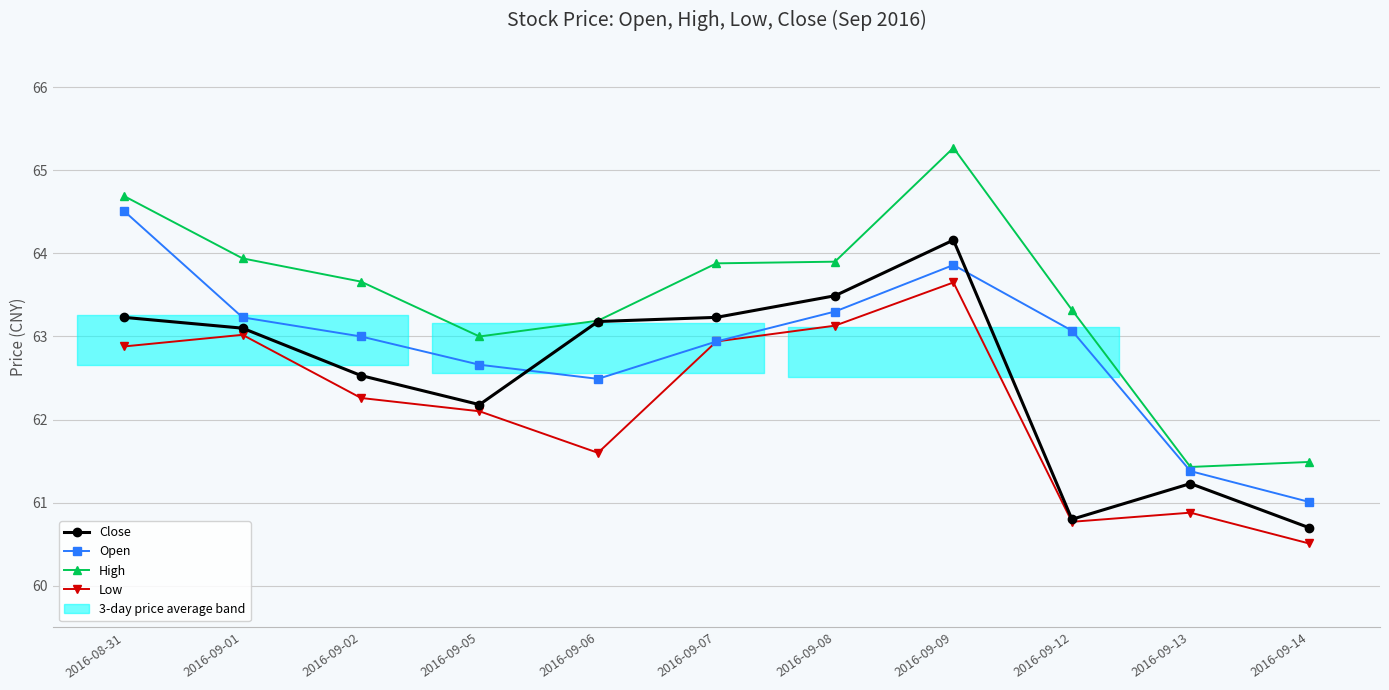

List the labels in order of Open value, smallest first.

2016-09-14, 2016-09-13, 2016-09-06, 2016-09-05, 2016-09-07, 2016-09-02, 2016-09-12, 2016-09-01, 2016-09-08, 2016-09-09, 2016-08-31